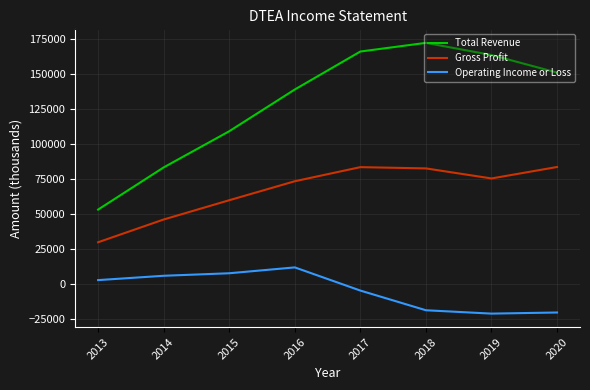

List the series in order of their overall mean, highest first.

Total Revenue, Gross Profit, Operating Income or Loss